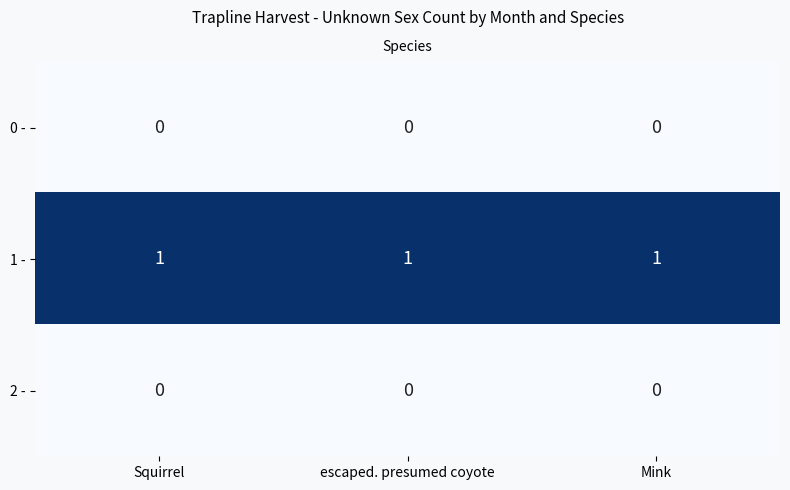

At how many categories does at least one series exceed 0?

3